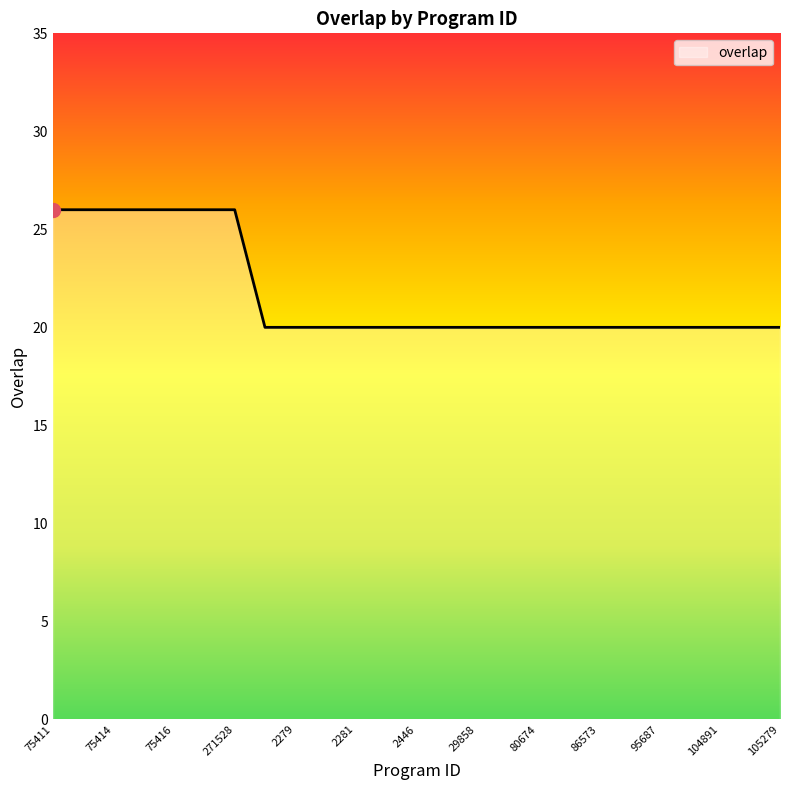

What is the smallest value displayed?

20